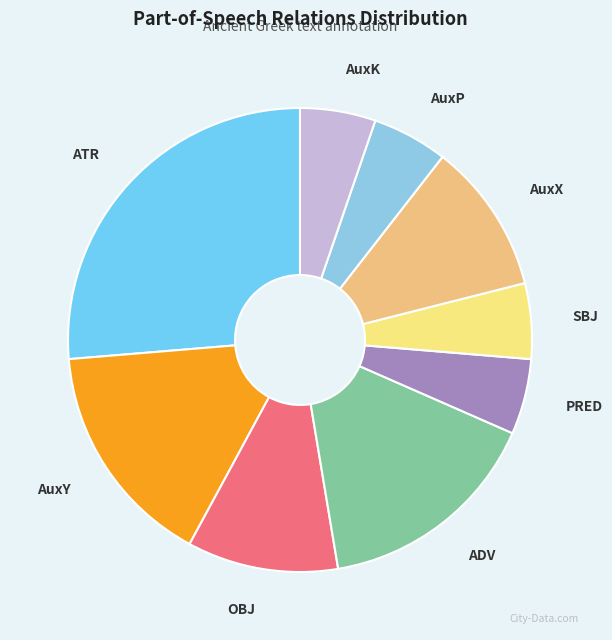

What is the ratio of the value at AuxY to the value at PRED?

3.0